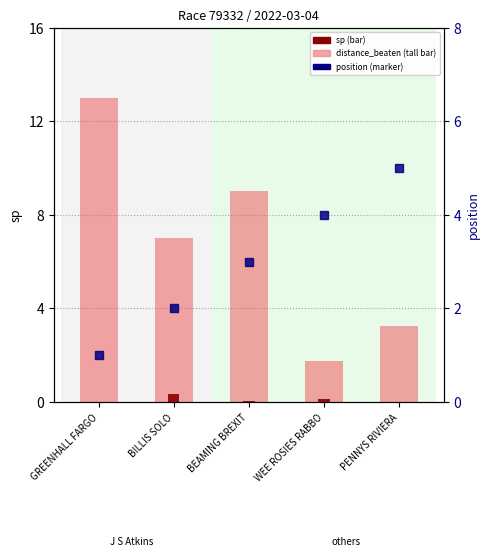

At which category is the sum across all series the highest?

GREENHALL FARGO